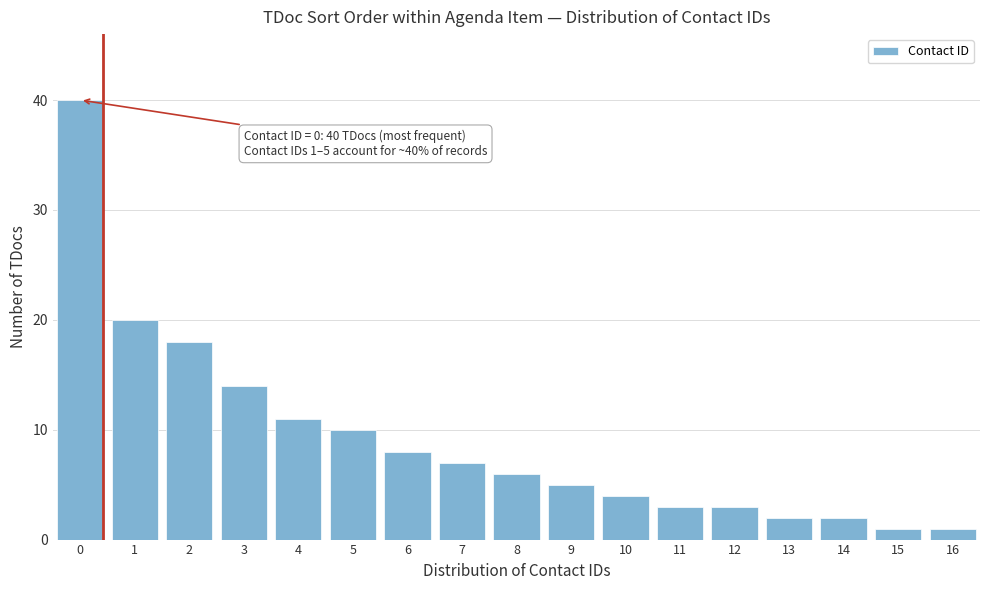

Reading left to right, transcribe all the data shown in this chart.

0=40	1=20	2=18	3=14	4=11	5=10	6=8	7=7	8=6	9=5	10=4	11=3	12=3	13=2	14=2	15=1	16=1